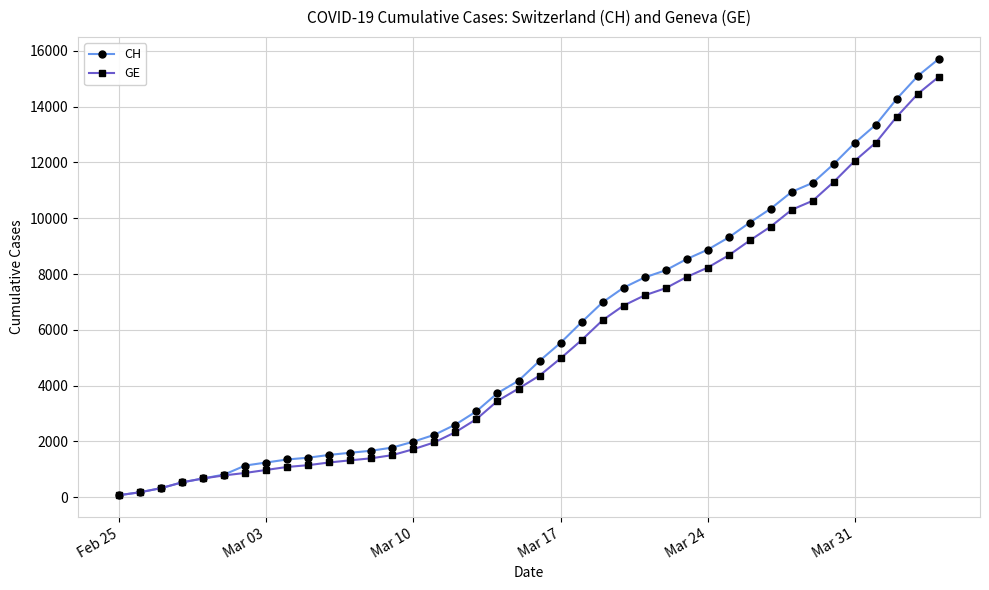

At how many categories does at least one series exceed 12459?

5